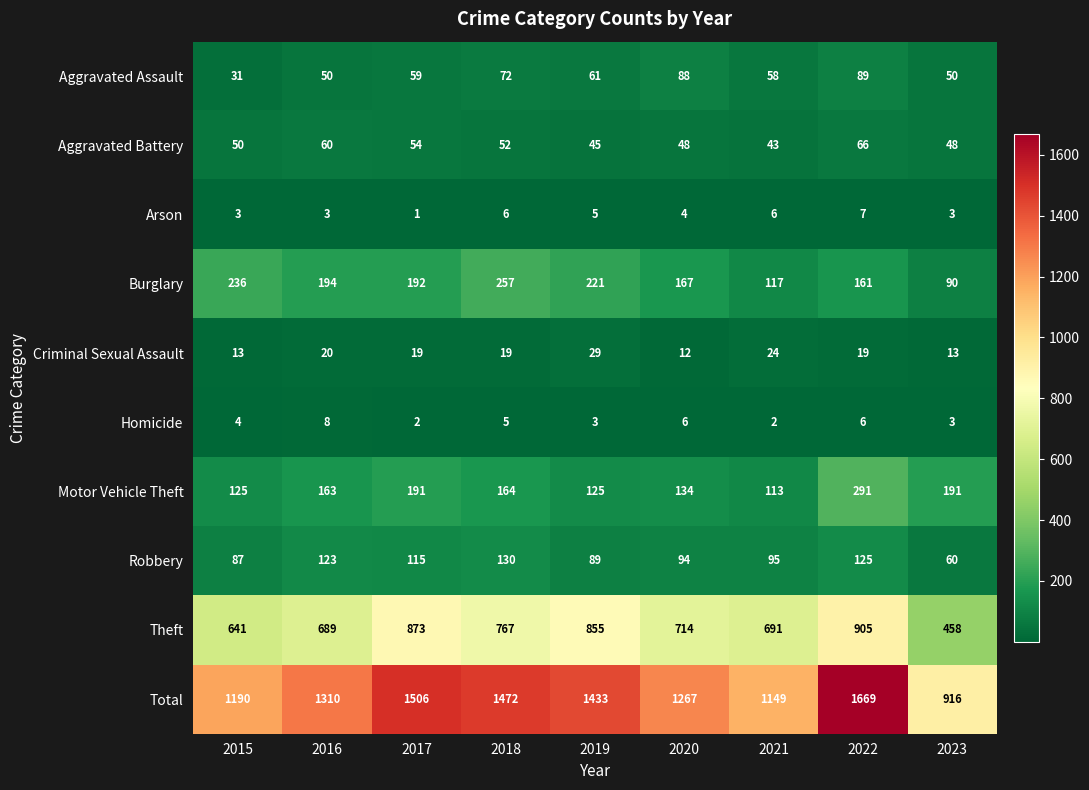

At how many categories does at least one series exceed 67?

9